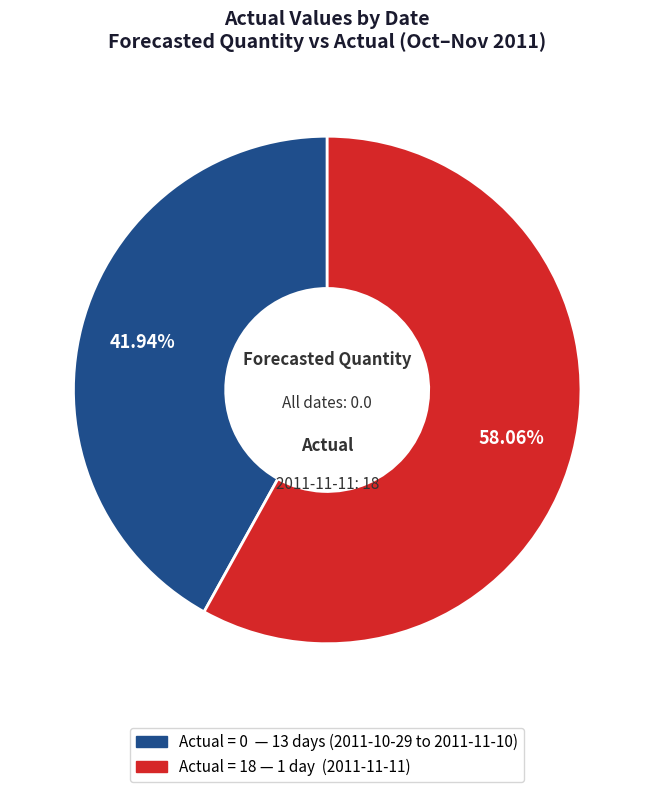

Is there a majority slice in this chart?

Yes